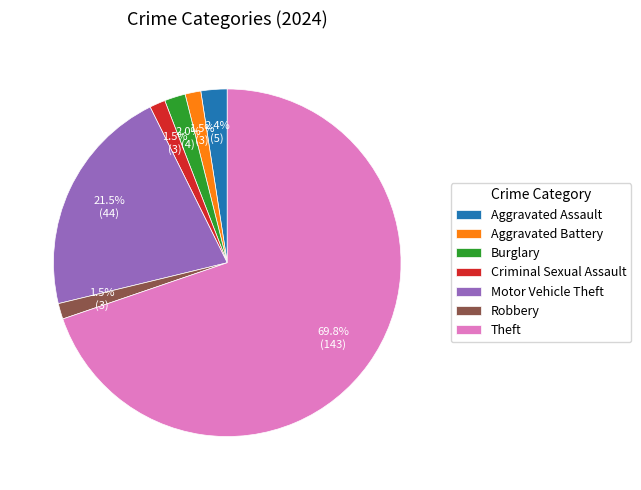

Which category has the biggest portion of the pie?

Theft